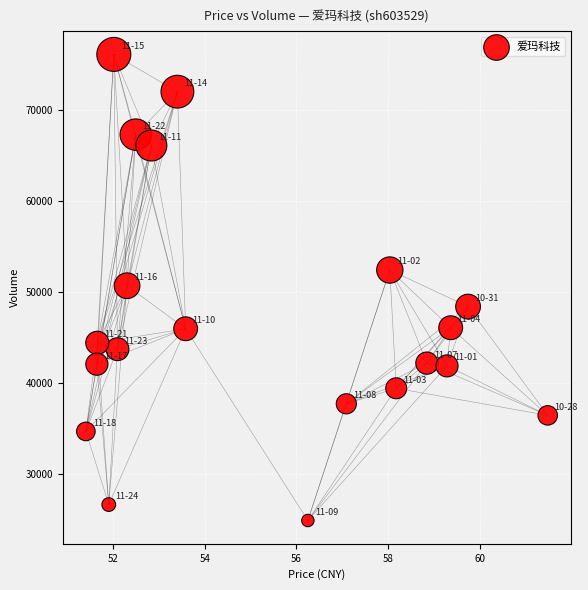

What is the range of Y values (max minus min)?

51281